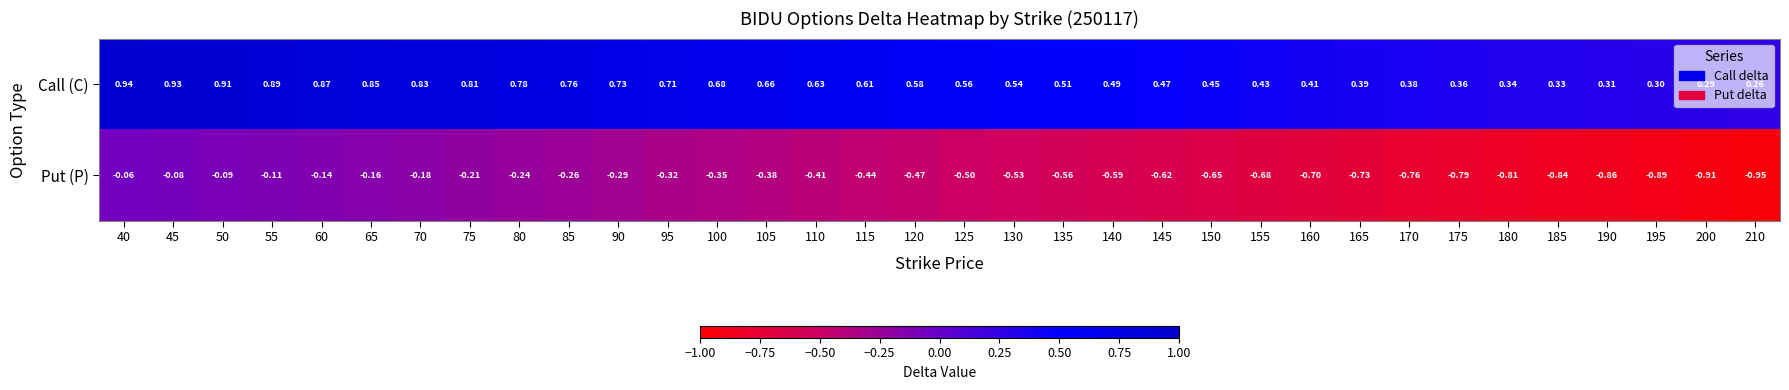

Is the value of Call (C) at 180 greater than the value of Put (P) at 75?

Yes